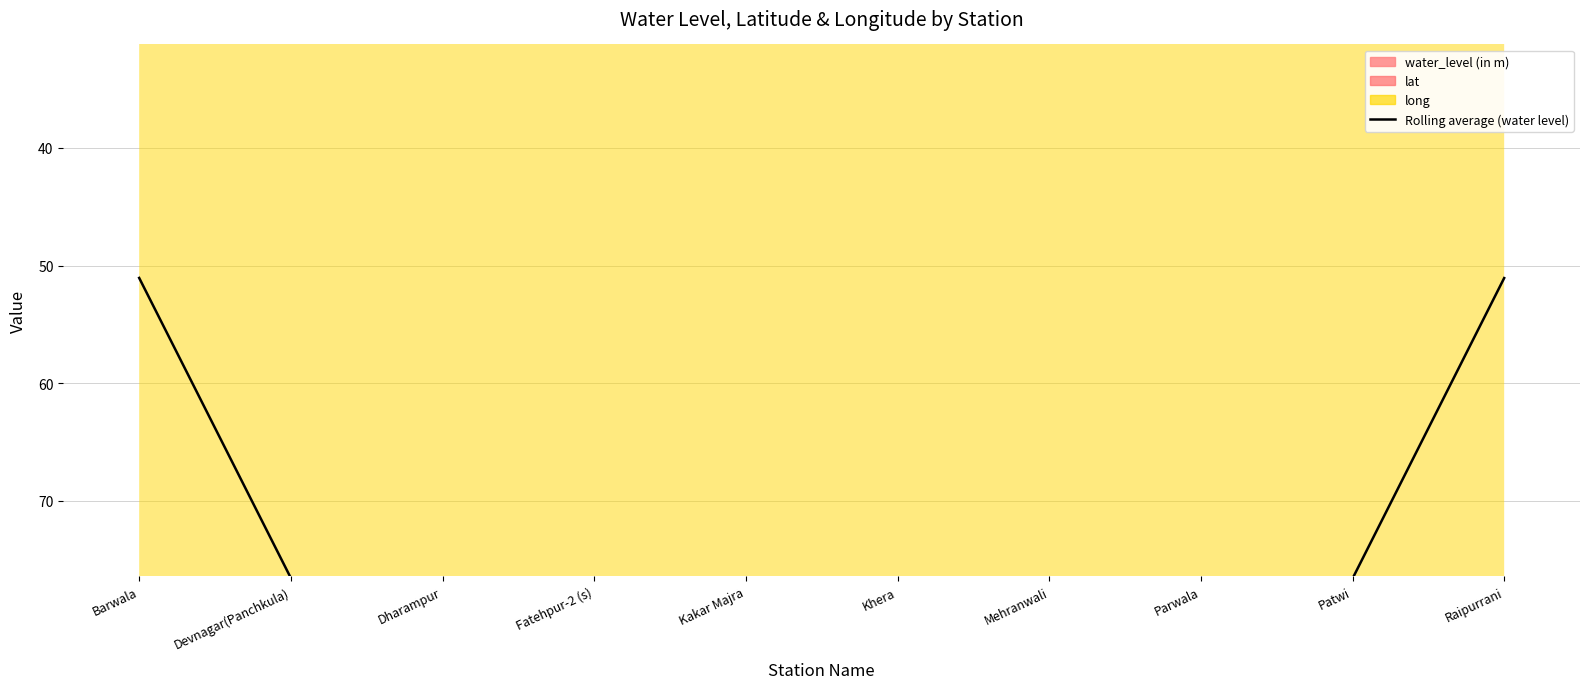

What is the label of the 6th point from the left?

Khera